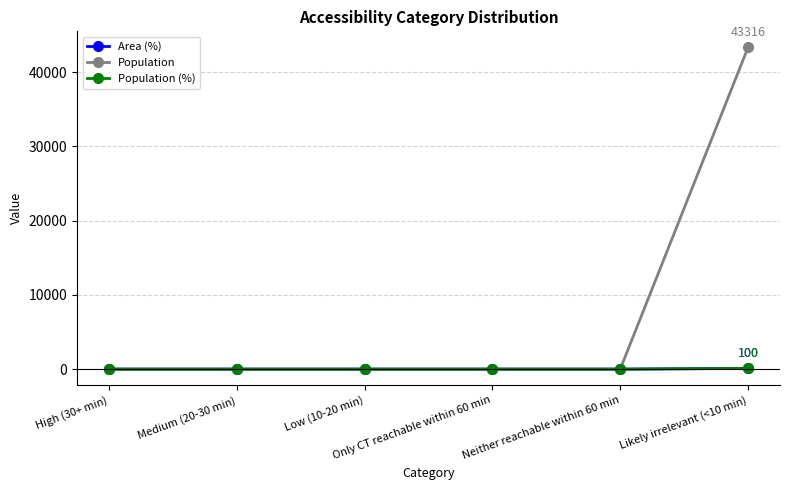

Is this an area chart (filled region under the line)?

No